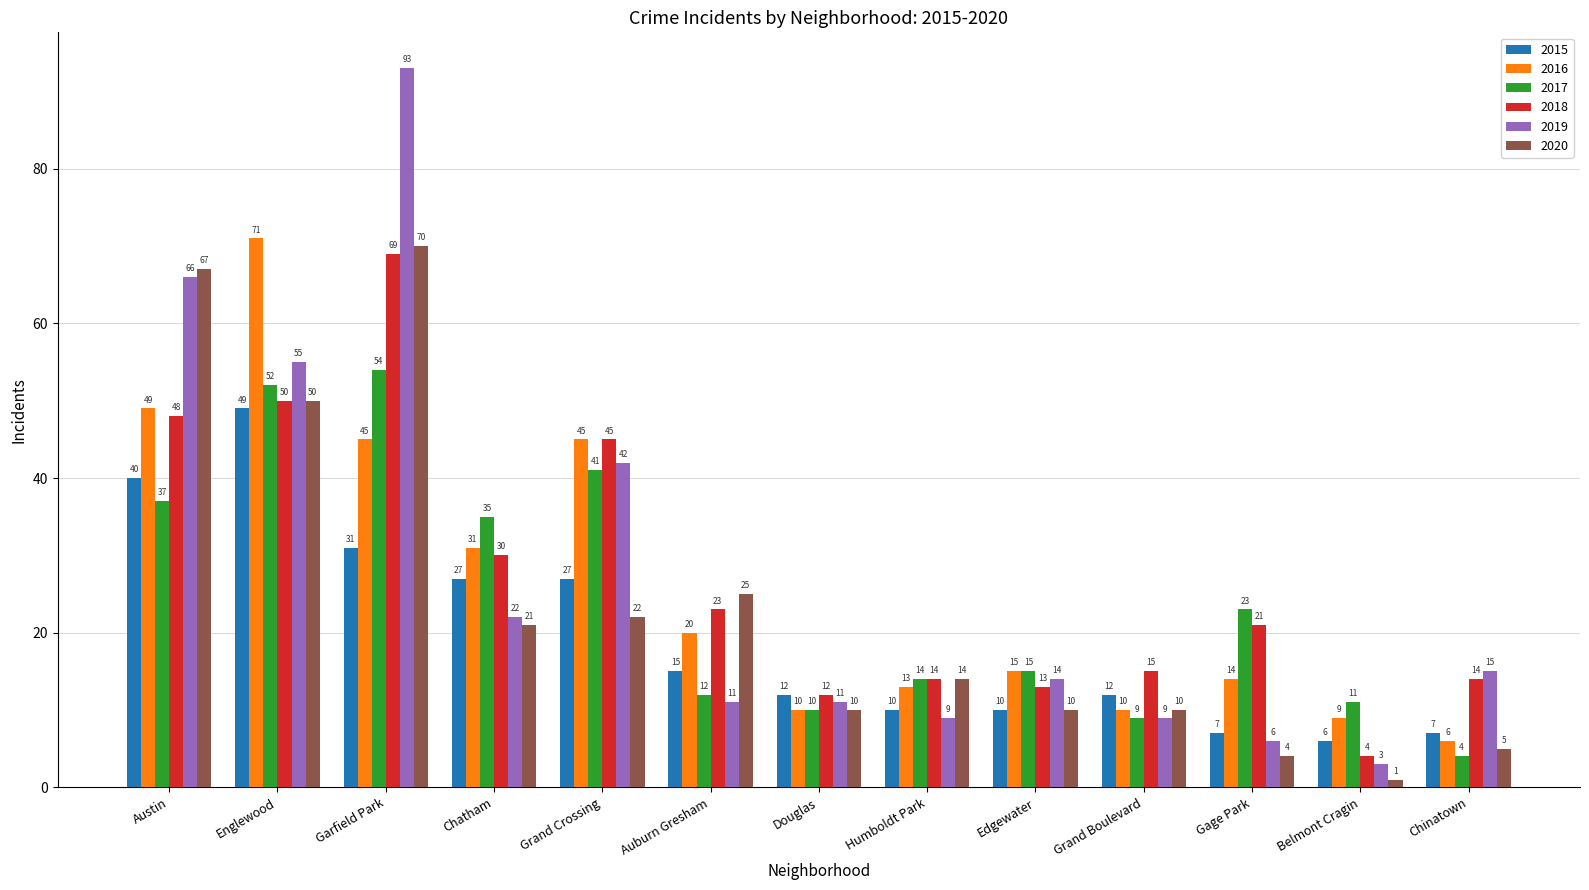

At how many categories does at least one series exceed 80?

1